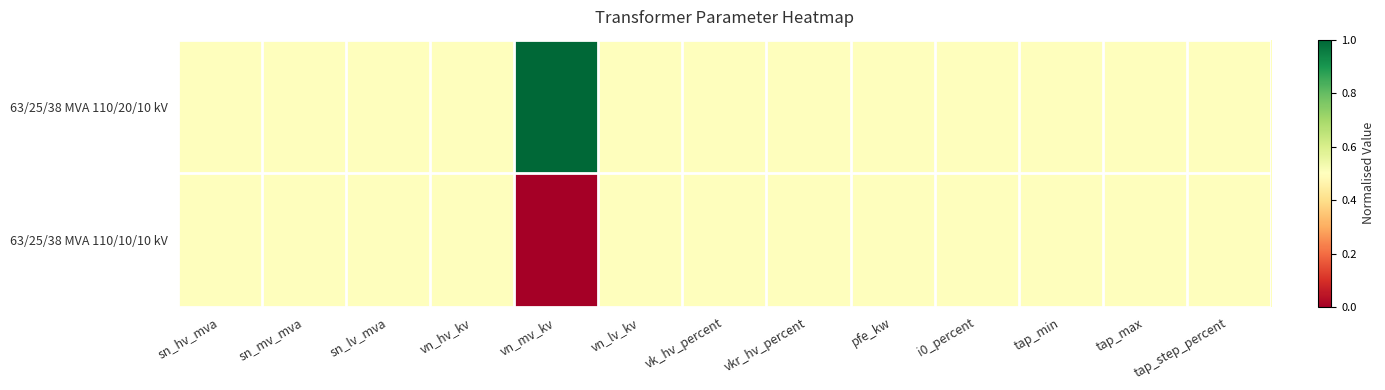

Reading left to right, extract all data points from this chart.

63/25/38 MVA 110/20/10 kV: sn_hv_mva=0.5	sn_mv_mva=0.5	sn_lv_mva=0.5	vn_hv_kv=0.5	vn_mv_kv=1.0	vn_lv_kv=0.5	vk_hv_percent=0.5	vkr_hv_percent=0.5	pfe_kw=0.5	i0_percent=0.5	tap_min=0.5	tap_max=0.5	tap_step_percent=0.5
63/25/38 MVA 110/10/10 kV: sn_hv_mva=0.5	sn_mv_mva=0.5	sn_lv_mva=0.5	vn_hv_kv=0.5	vn_mv_kv=0.0	vn_lv_kv=0.5	vk_hv_percent=0.5	vkr_hv_percent=0.5	pfe_kw=0.5	i0_percent=0.5	tap_min=0.5	tap_max=0.5	tap_step_percent=0.5